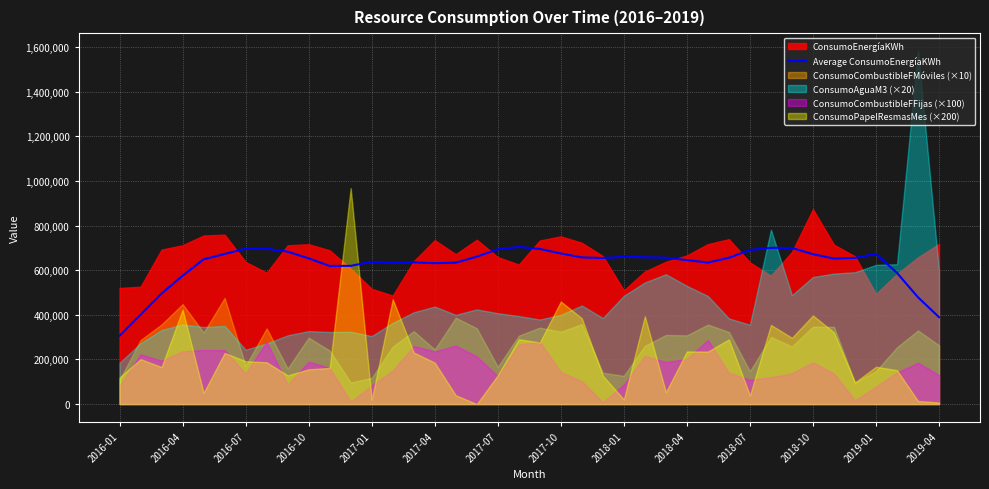

How many points are lower than both their immediate neighbors (excluding endpoints)?

6